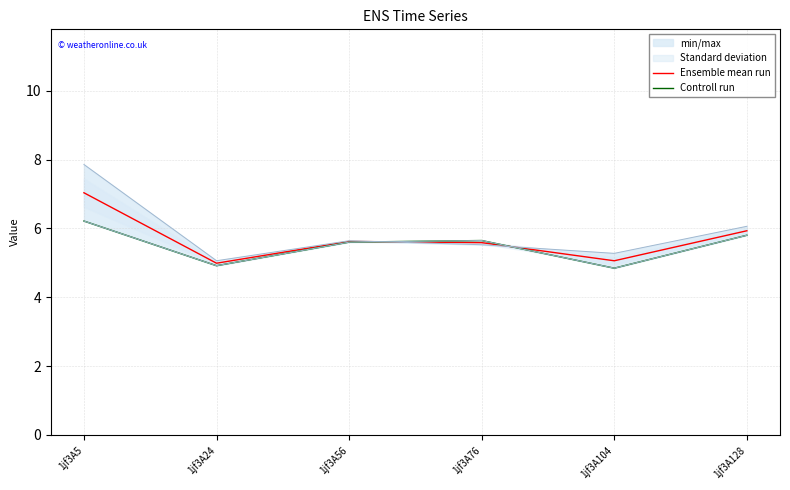

At which label does Controll run reach its peak?

1jf3A5